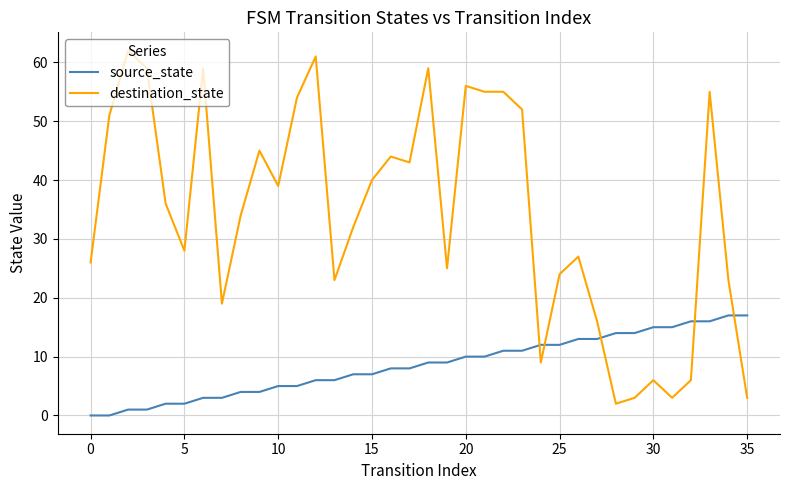

Reading left to right, what are all the values shown in this chart?

source_state: 0	0	1	1	2	2	3	3	4	4	5	5	6	6	7	7	8	8	9	9	10	10	11	11	12	12	13	13	14	14	15	15	16	16	17	17
destination_state: 26	51	62	59	36	28	59	19	34	45	39	54	61	23	32	40	44	43	59	25	56	55	55	52	9	24	27	16	2	3	6	3	6	55	23	3